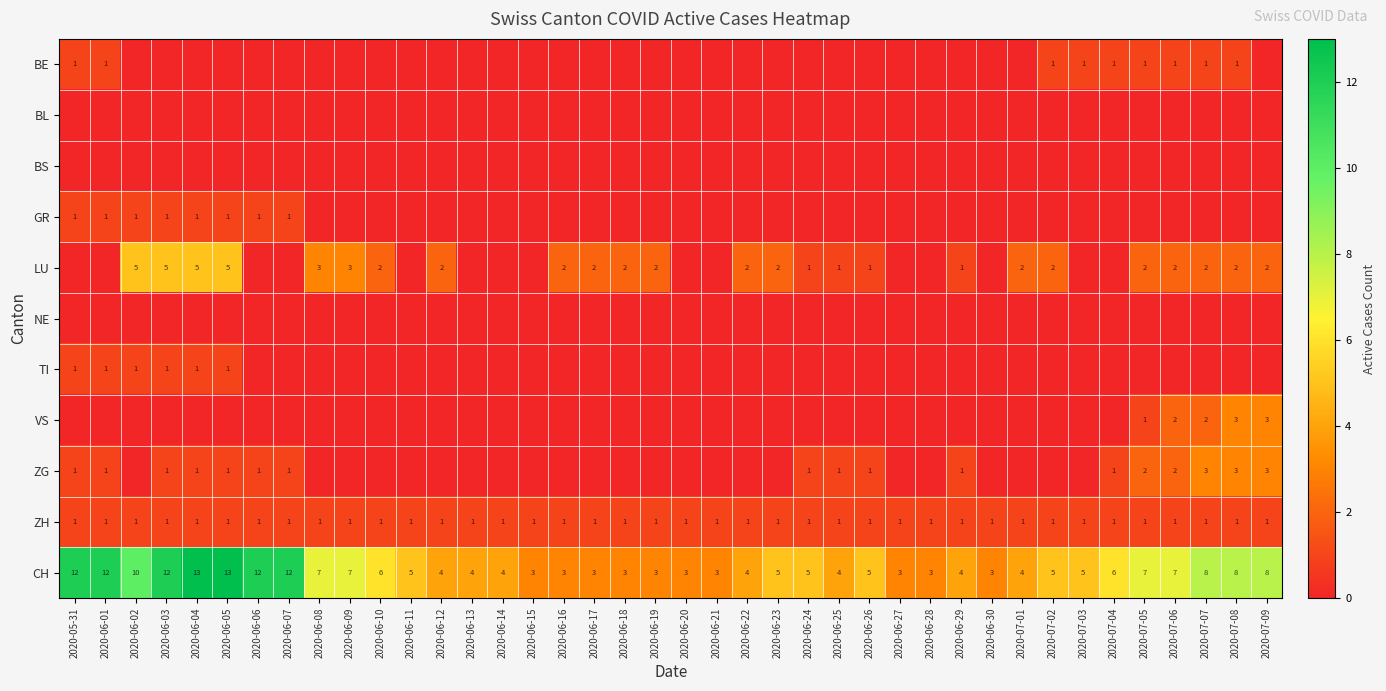

What is the sum of all CH values?

248